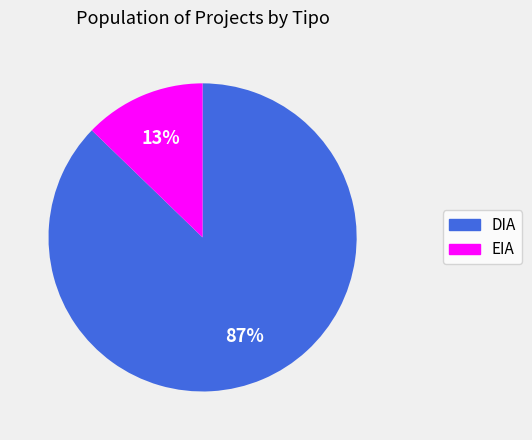

To the nearest percent, what is the average slice percentage?

50%